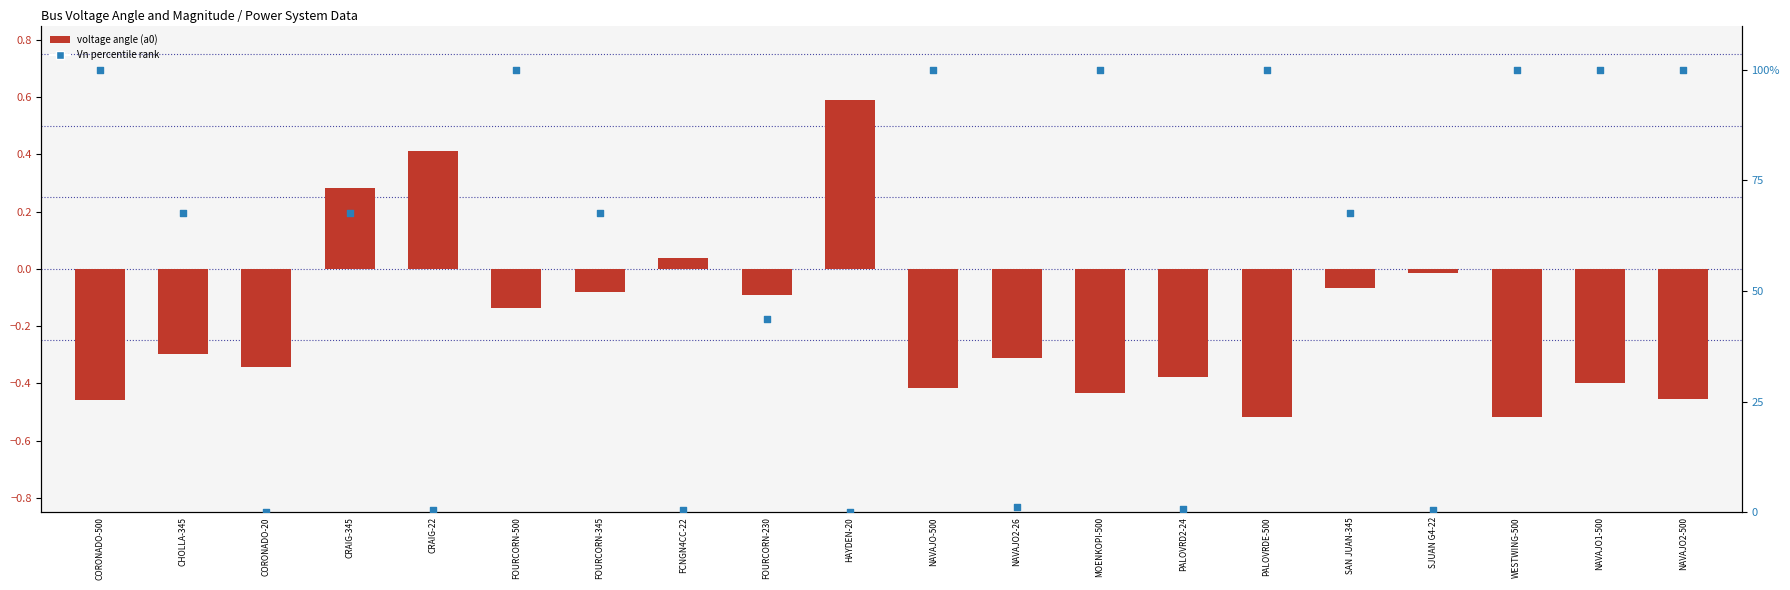

What are all the series names shown in the legend?

voltage angle (a0), Vn percentile rank